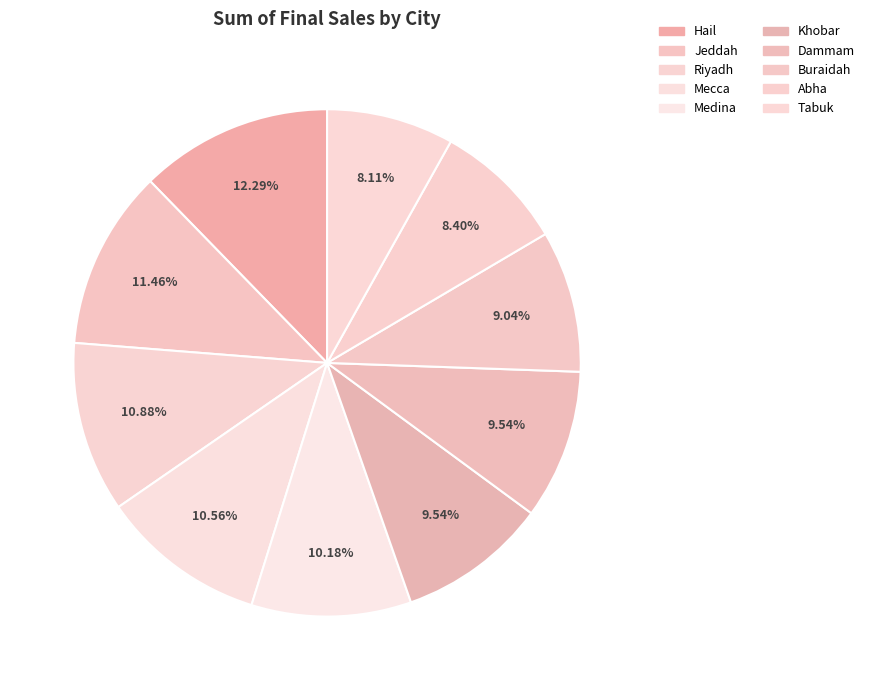

To the nearest percent, what portion does Medina represent?

10%